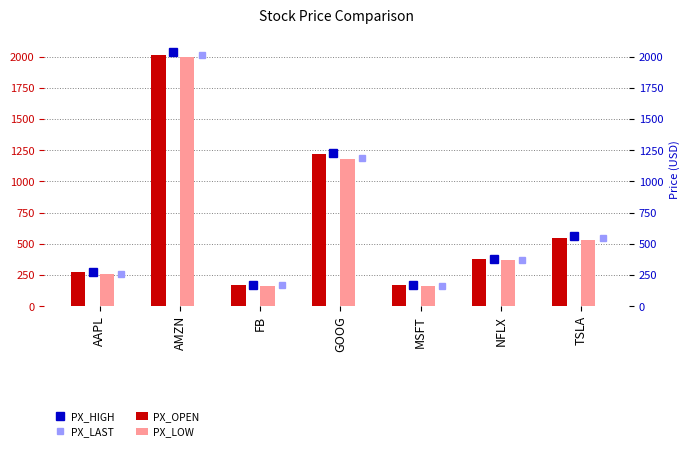

Is it true that PX_LAST equals 440.3 at GOOG?

False